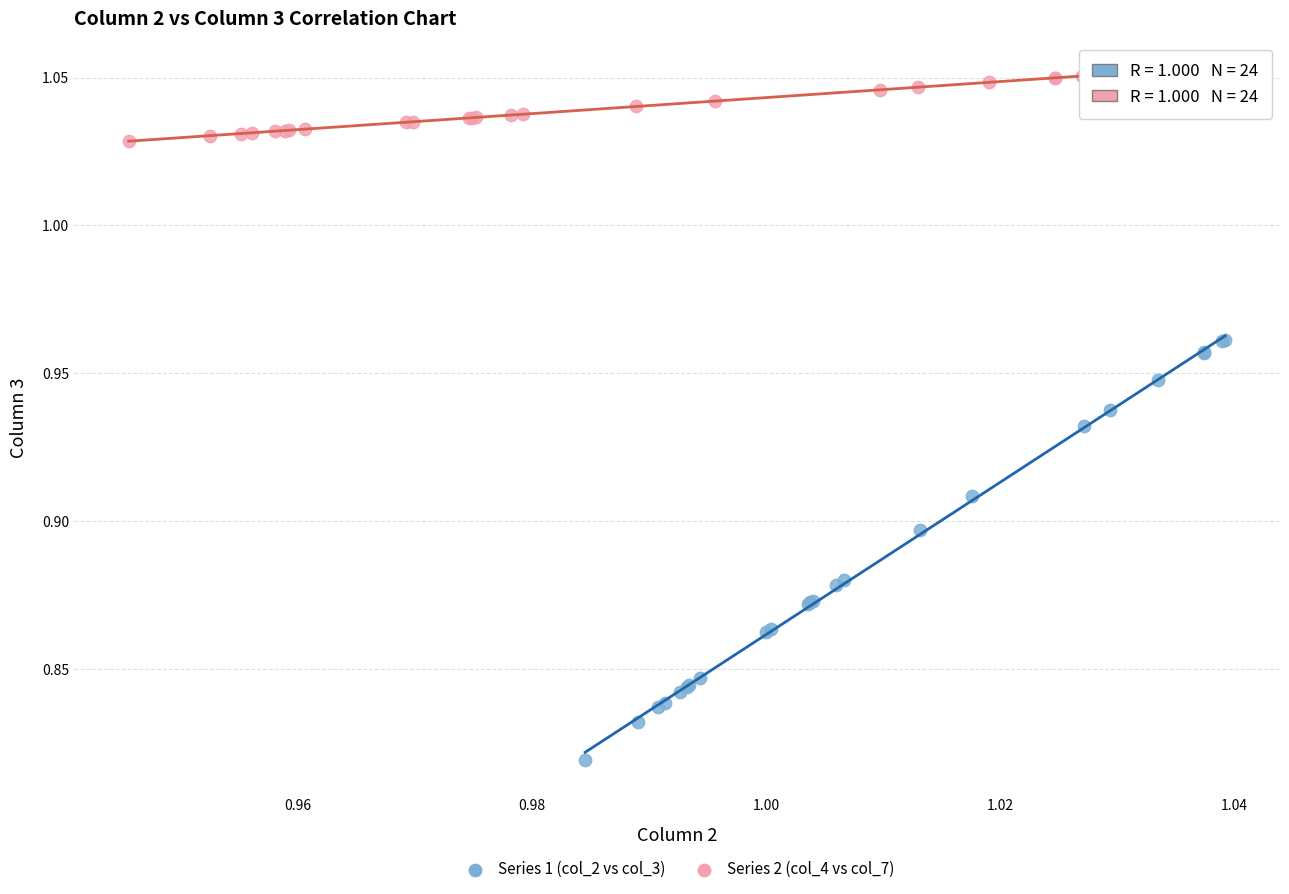

Which series reaches the minimum Y coordinate?

Series 1 (col_2 vs col_3)